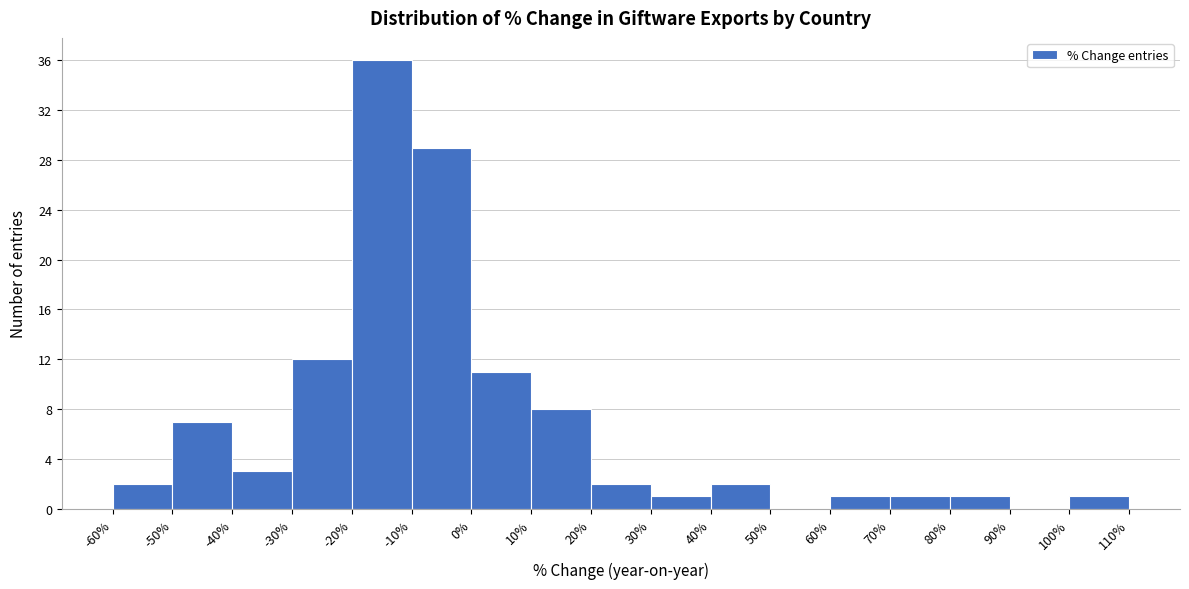

Over which range of the x-axis is the bar tallest?

-20% to -10%